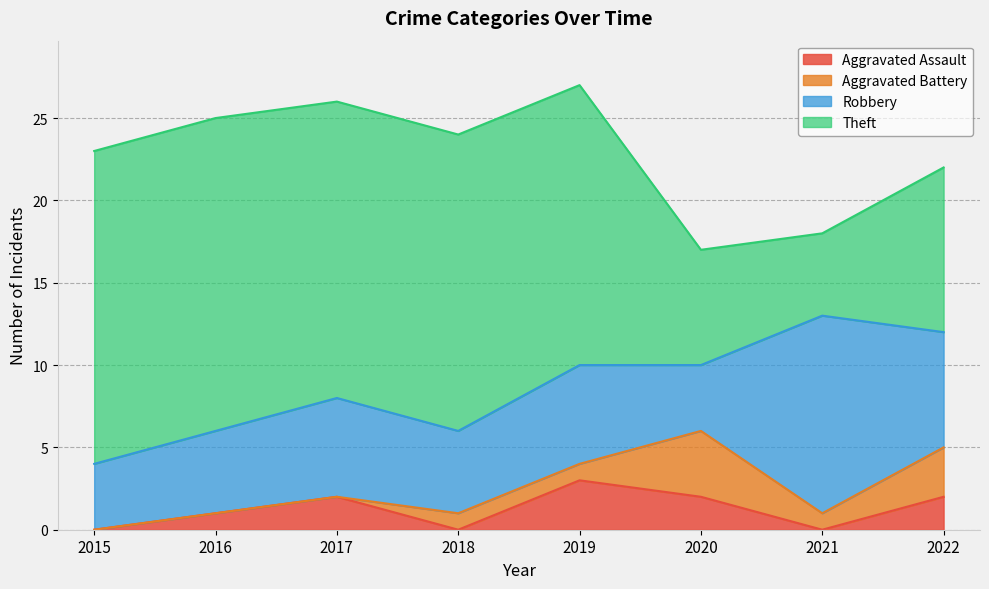

At which category is the sum across all series the highest?

2019